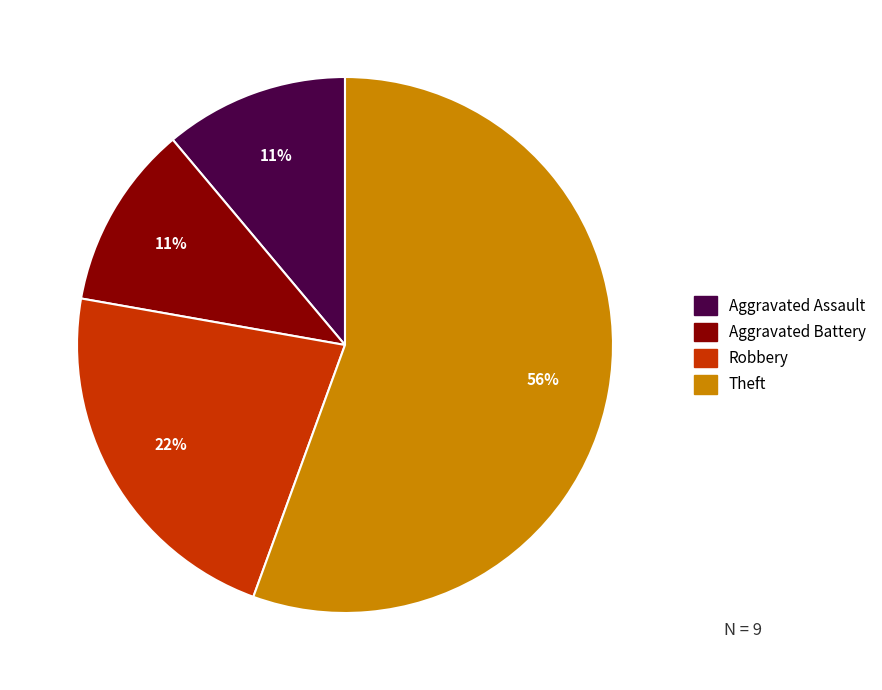

Does any single category account for the majority?

Yes